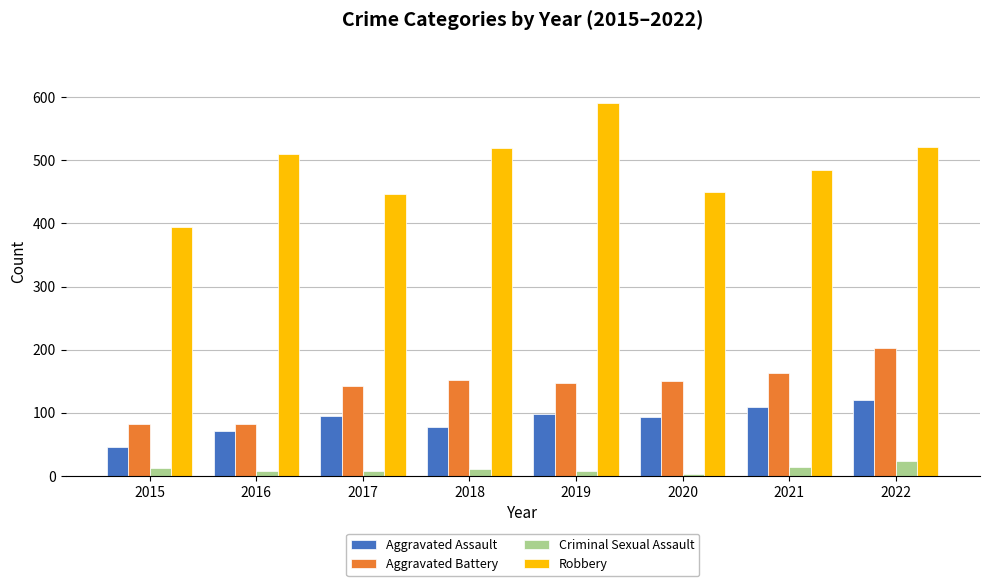

Count the number of categories in the chart.

8